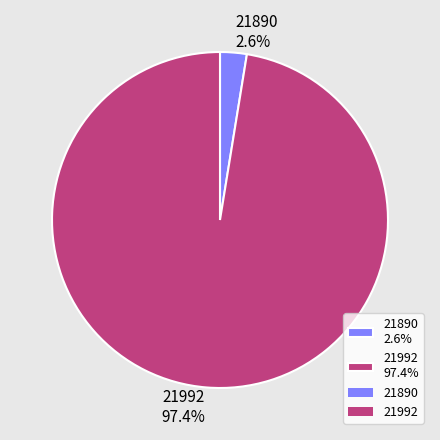

To the nearest percent, what is the average slice percentage?

50%